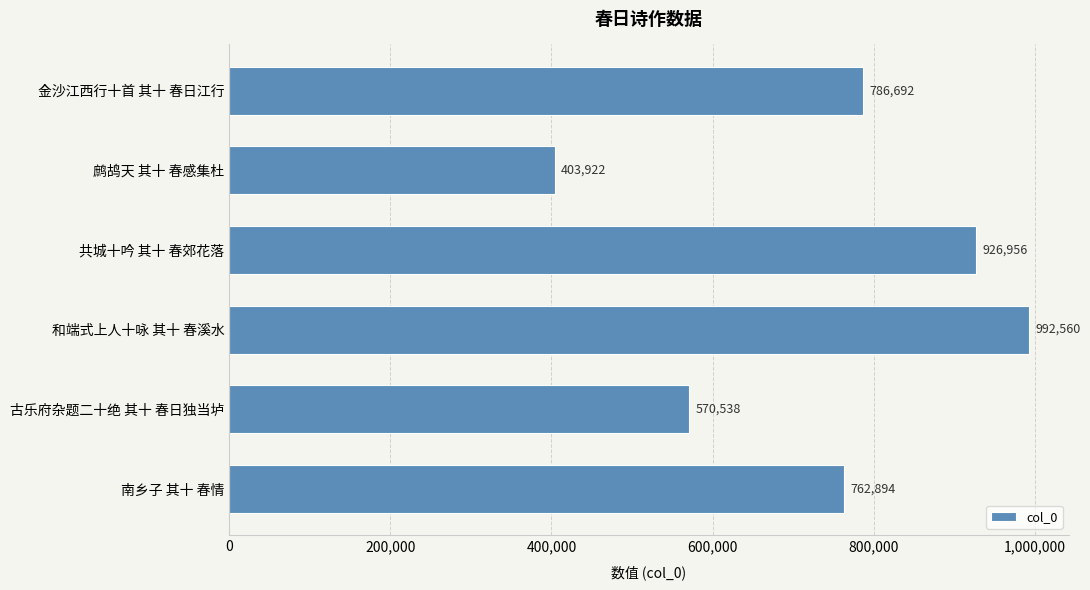

What position from the bottom is 古乐府杂题二十绝 其十 春日独当垆?

2